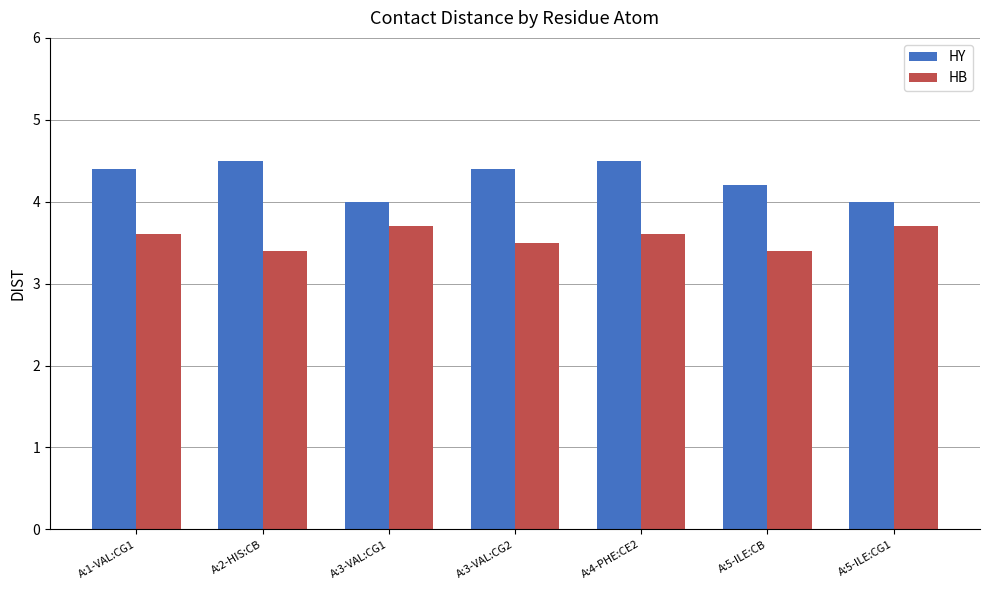

The value of HB at A:1-VAL:CG1 is 3.6. True or false?

True